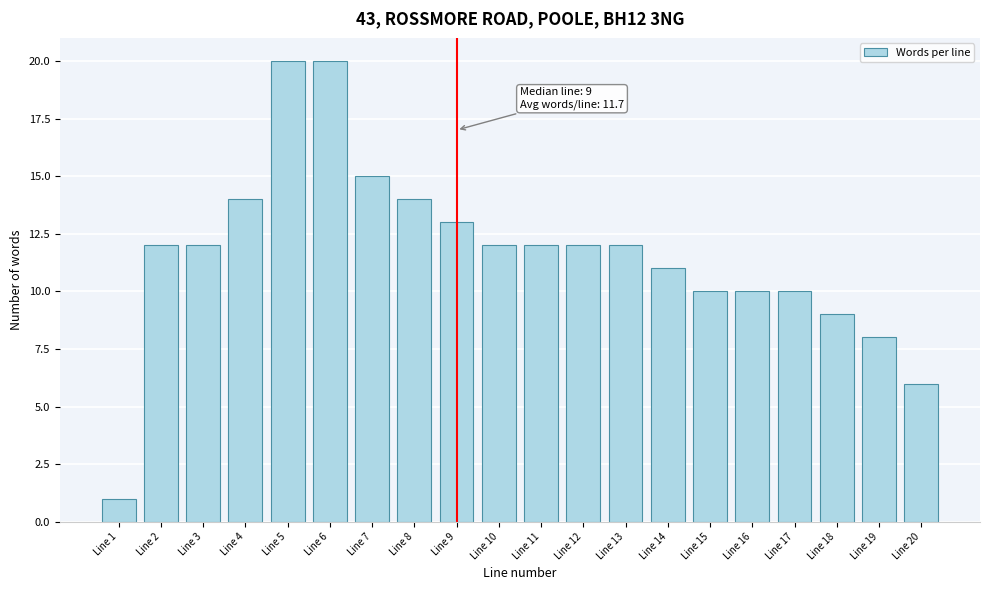

Reading left to right, extract all data points from this chart.

Line 1=1	Line 2=12	Line 3=12	Line 4=14	Line 5=20	Line 6=20	Line 7=15	Line 8=14	Line 9=13	Line 10=12	Line 11=12	Line 12=12	Line 13=12	Line 14=11	Line 15=10	Line 16=10	Line 17=10	Line 18=9	Line 19=8	Line 20=6